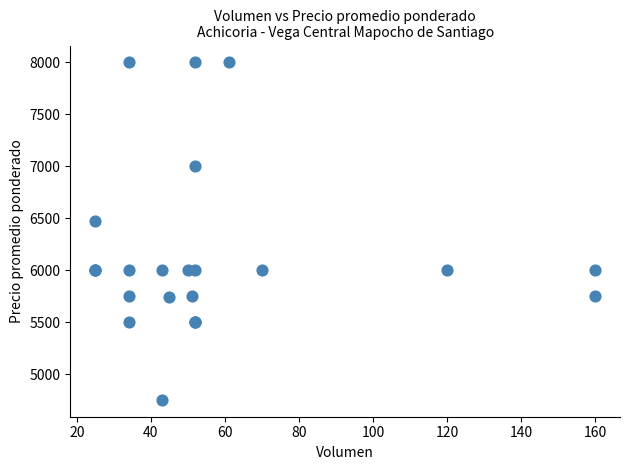

What Y value in the scatter plot is closest to 6378?

6480